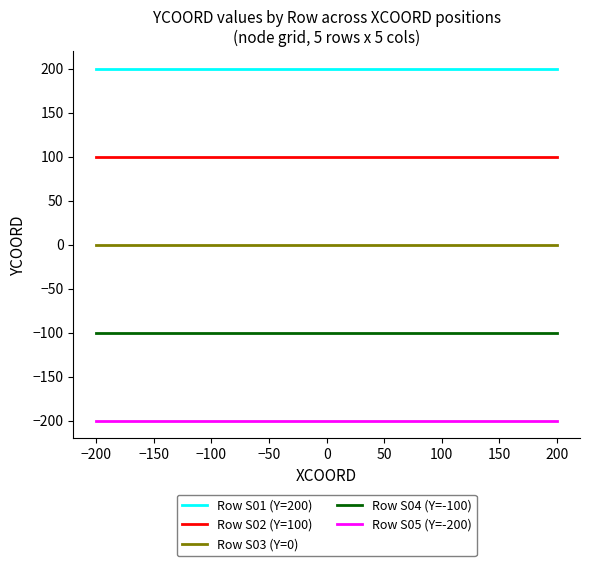

What are all the series names shown in the legend?

Row S01 (Y=200), Row S02 (Y=100), Row S03 (Y=0), Row S04 (Y=-100), Row S05 (Y=-200)